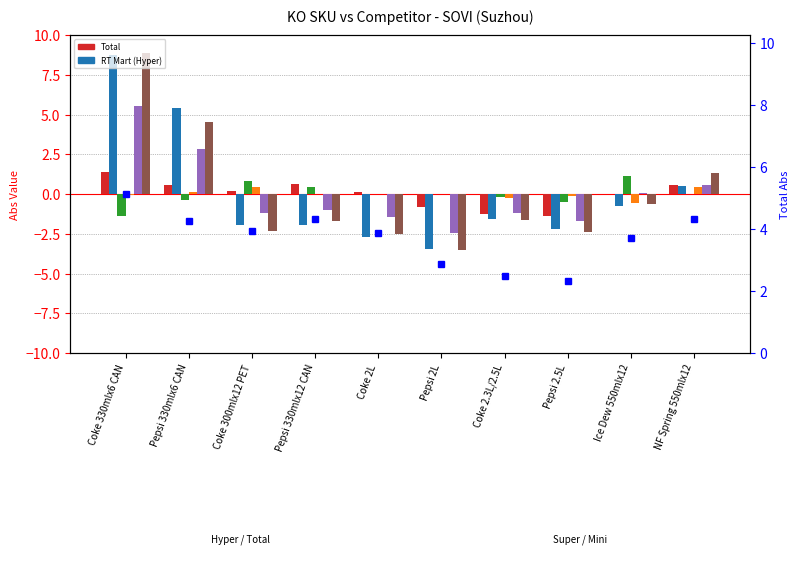

Which label corresponds to the smallest value in the chart?

Pepsi 2L